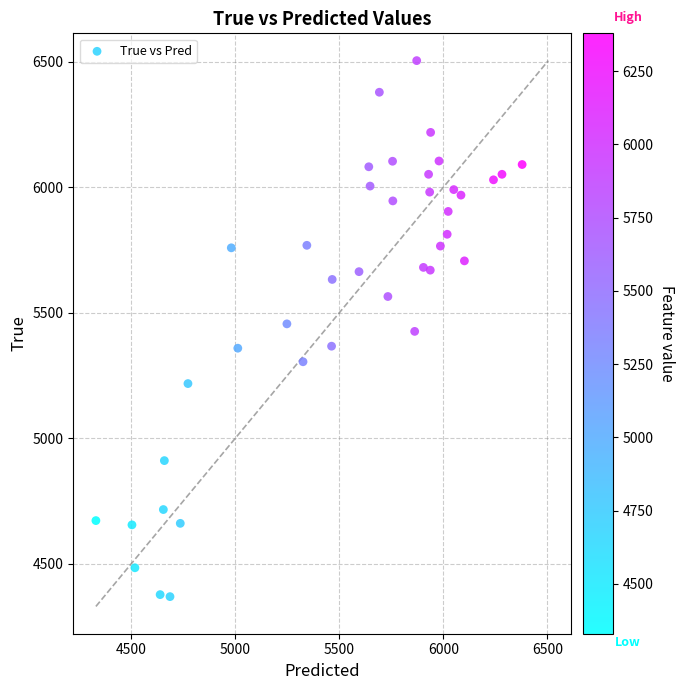

What is the range of Y values (max minus min)?

2136